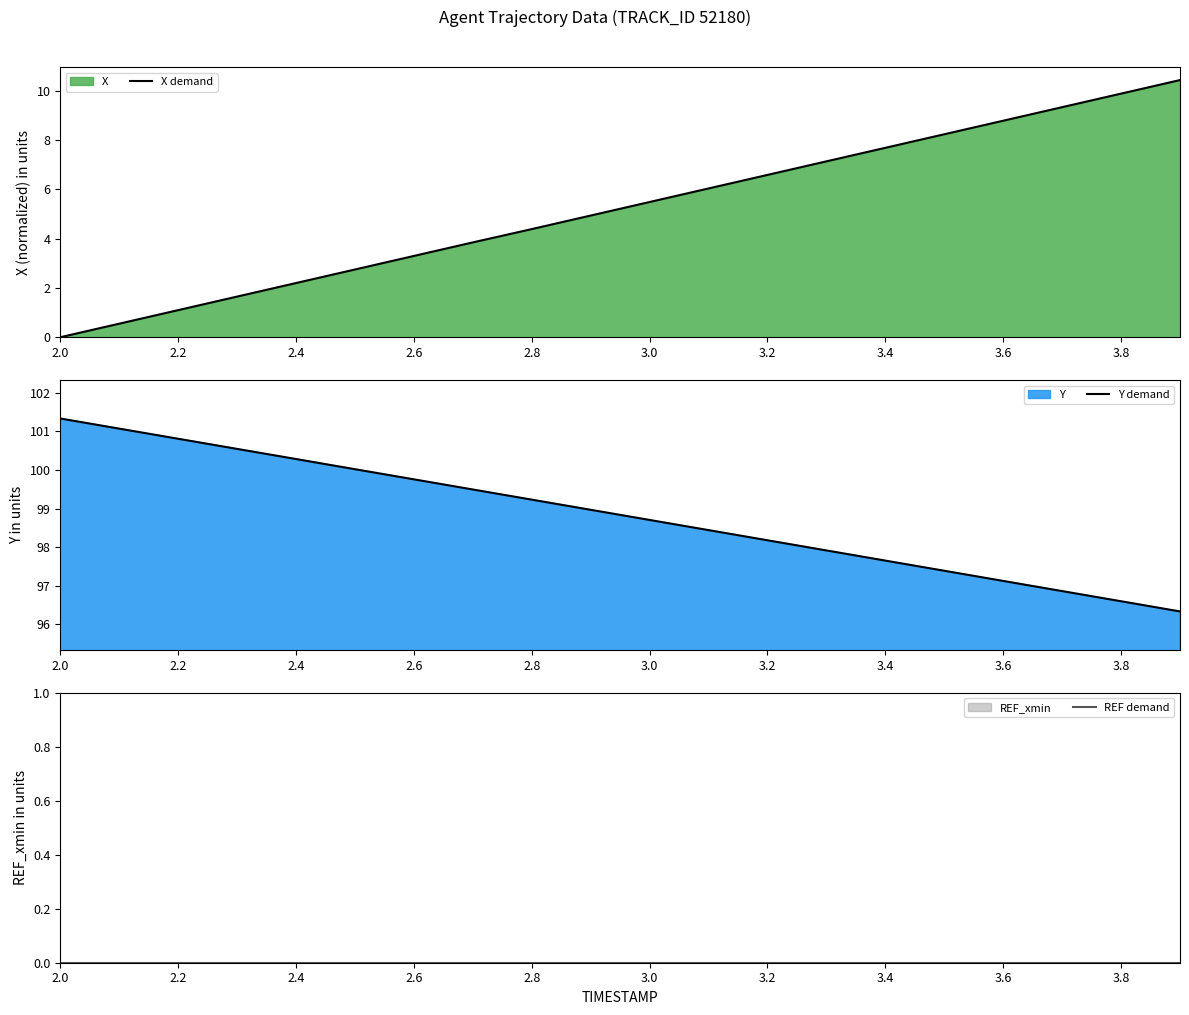

At which label does X demand reach its minimum?

2.0